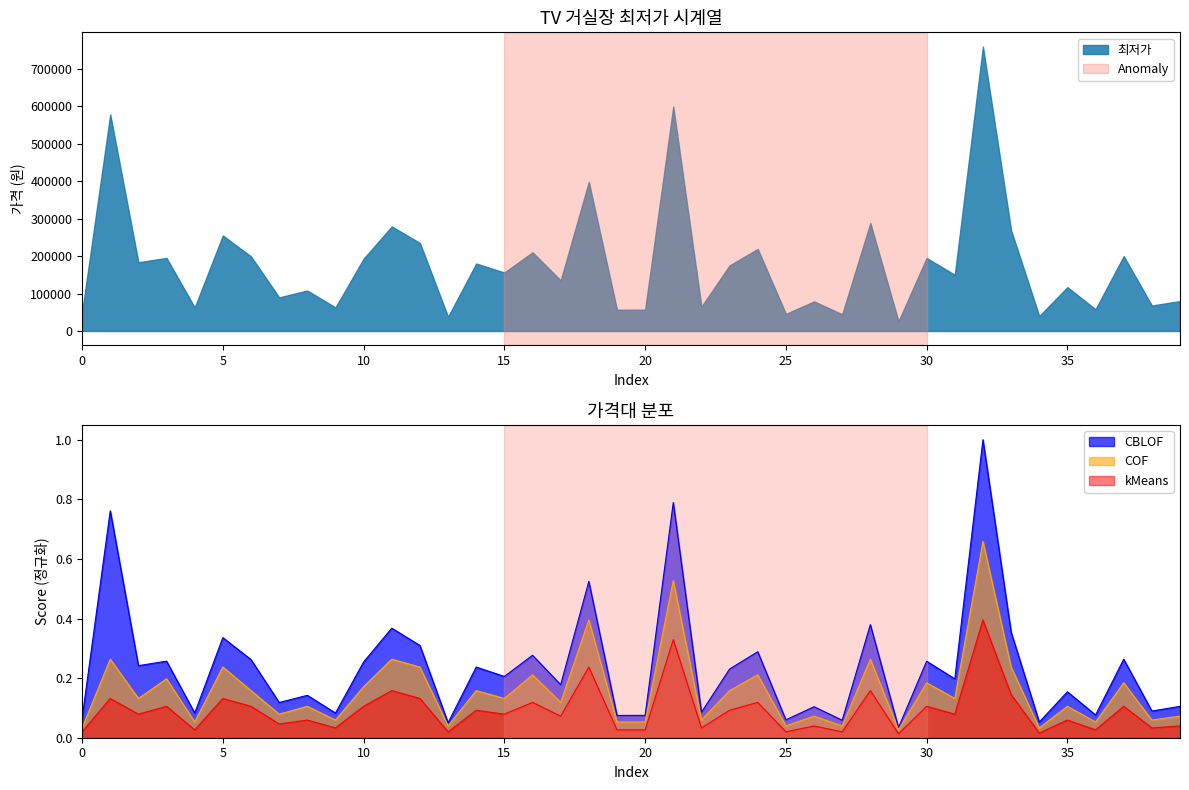

Reading left to right, extract all data points from this chart.

0=0.1	1=0.8	2=0.2	3=0.3	4=0.1	5=0.3	6=0.3	7=0.1	8=0.1	9=0.1	10=0.3	11=0.4	12=0.3	13=0.1	14=0.2	15=0.2	16=0.3	17=0.2	18=0.5	19=0.1	20=0.1	21=0.8	22=0.1	23=0.2	24=0.3	25=0.1	26=0.1	27=0.1	28=0.4	29=0.0	30=0.3	31=0.2	32=1.0	33=0.4	34=0.1	35=0.2	36=0.1	37=0.3	38=0.1	39=0.1